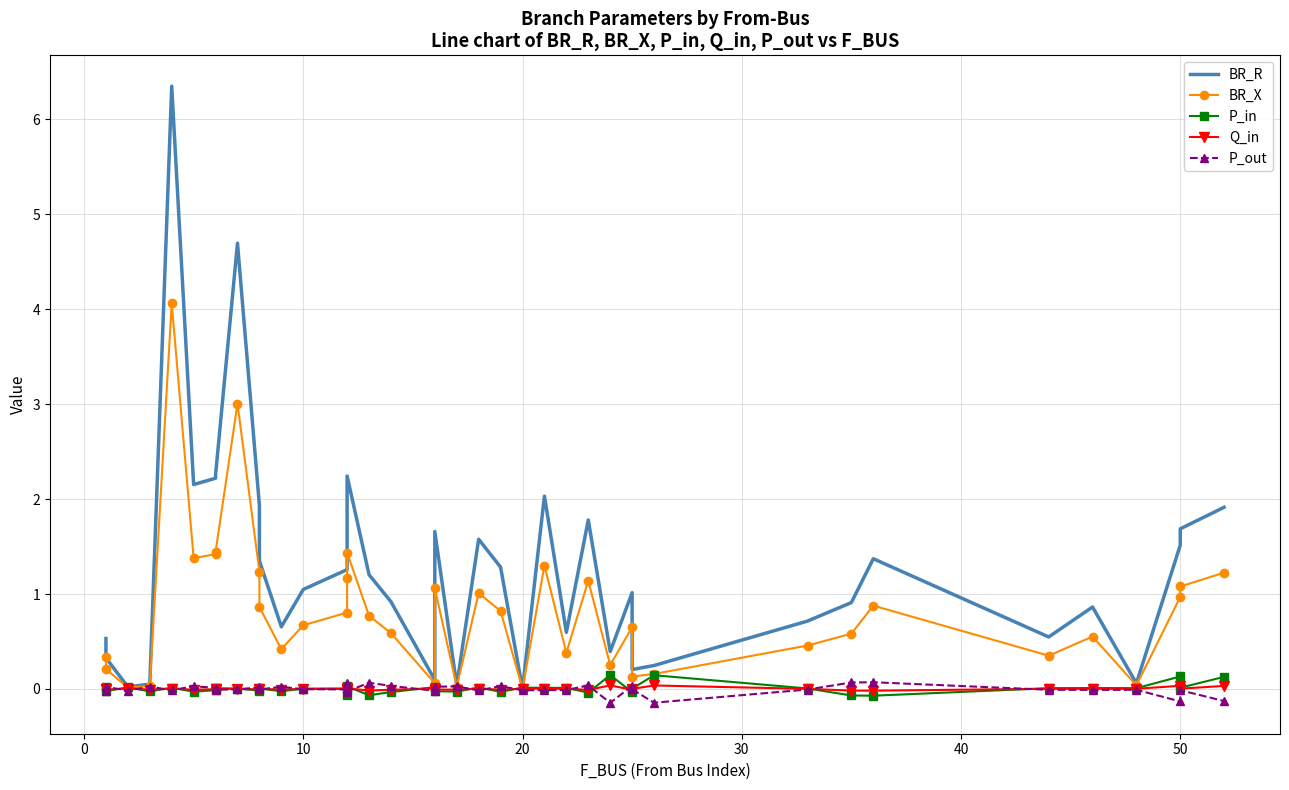

What are all the series names shown in the legend?

BR_R, BR_X, P_in, Q_in, P_out